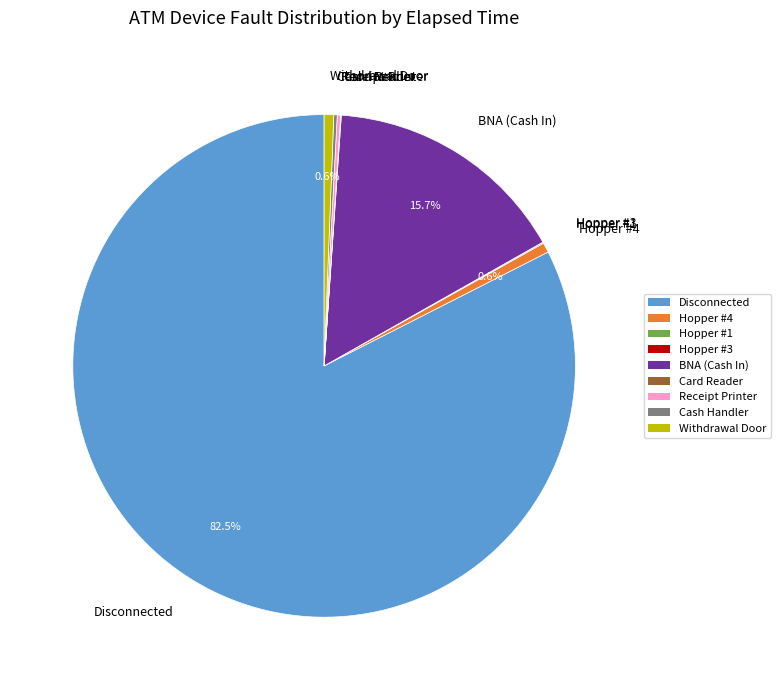

What percentage is NOT represented by BNA (Cash In)?

84.3%